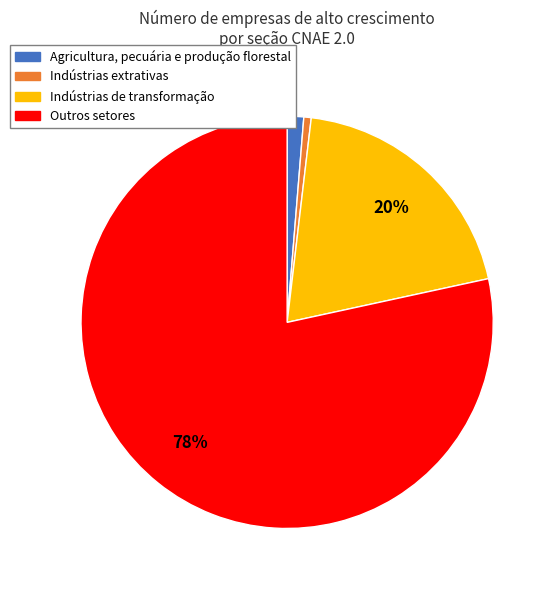

Is it true that Indústrias extrativas is 1% of the pie?

True